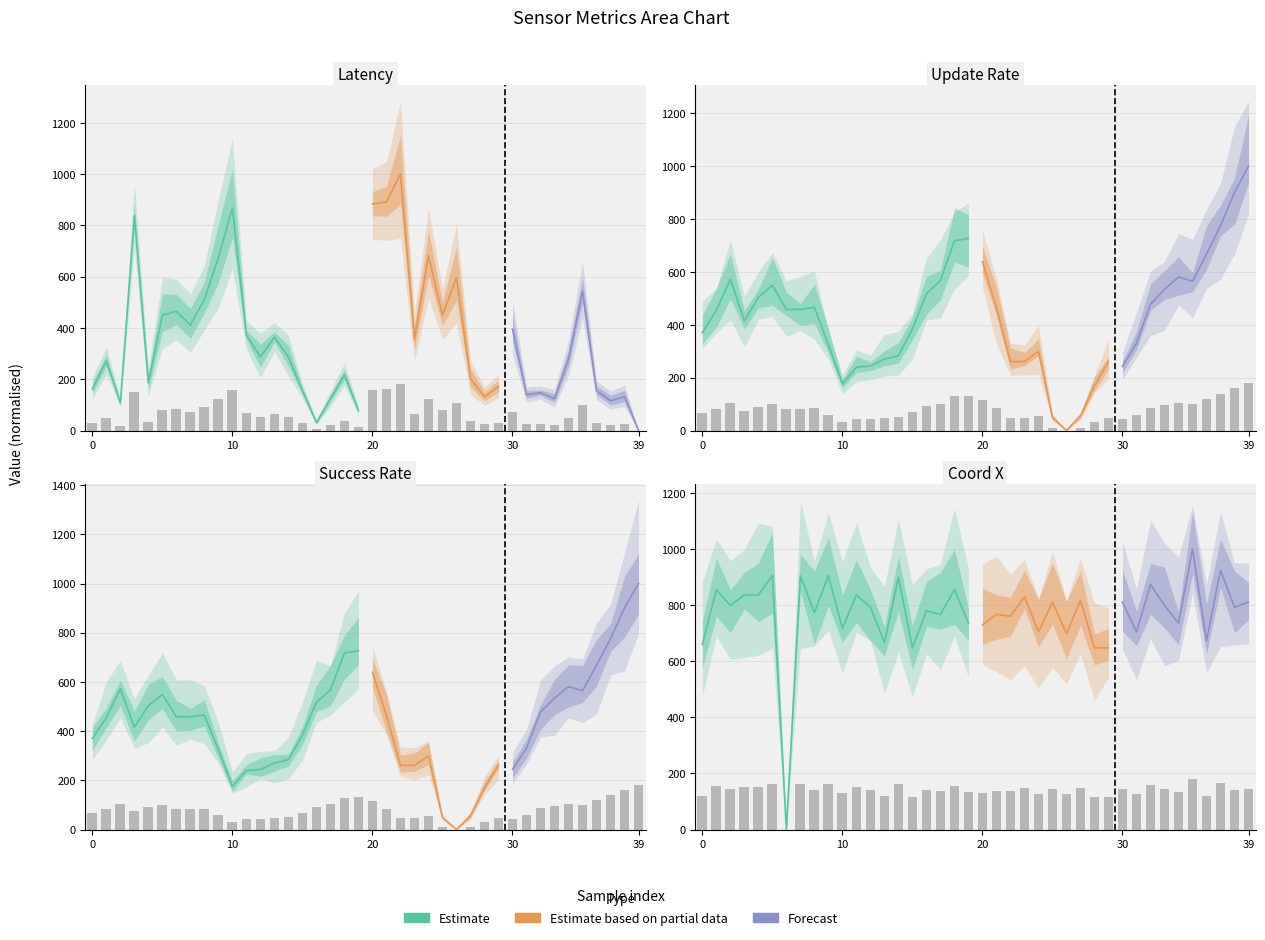

How many data points in data__coordinates__x are less than 142?

19